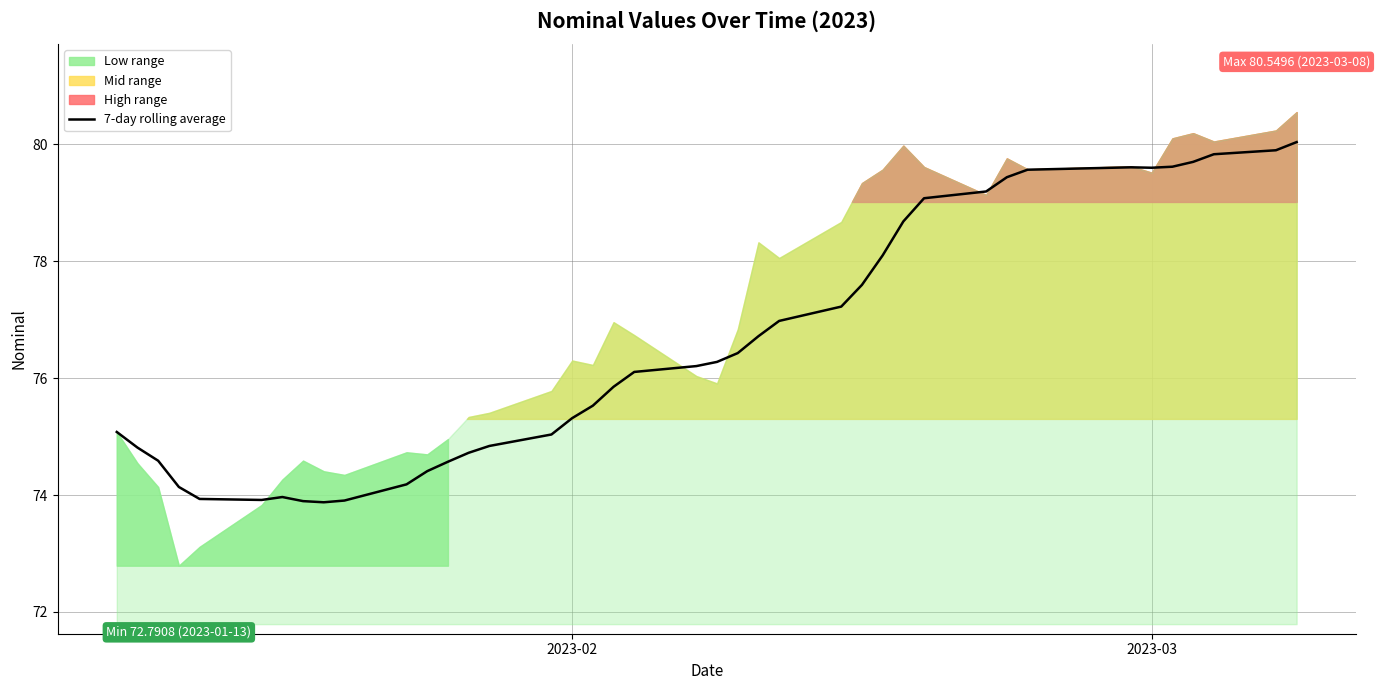

What is the lowest value of the 7-day rolling average series?

73.9